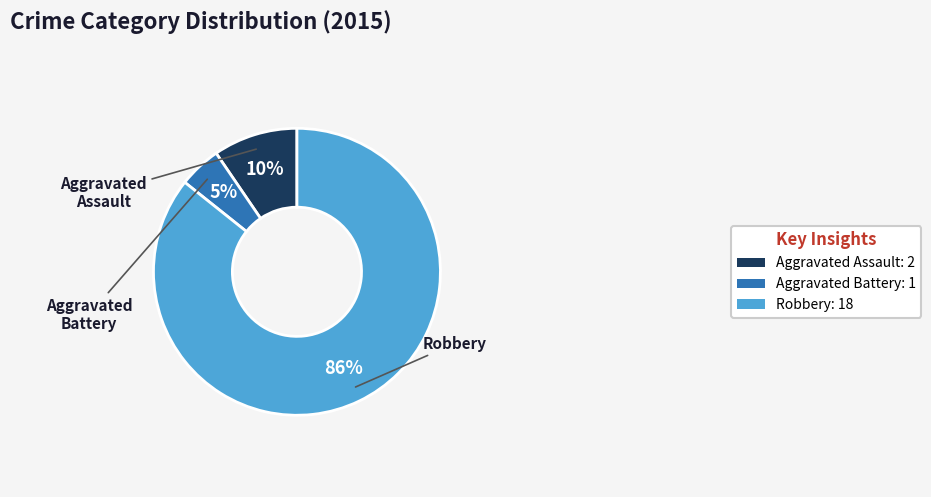

True or false: Aggravated Assault accounts for 10% of the total.

True